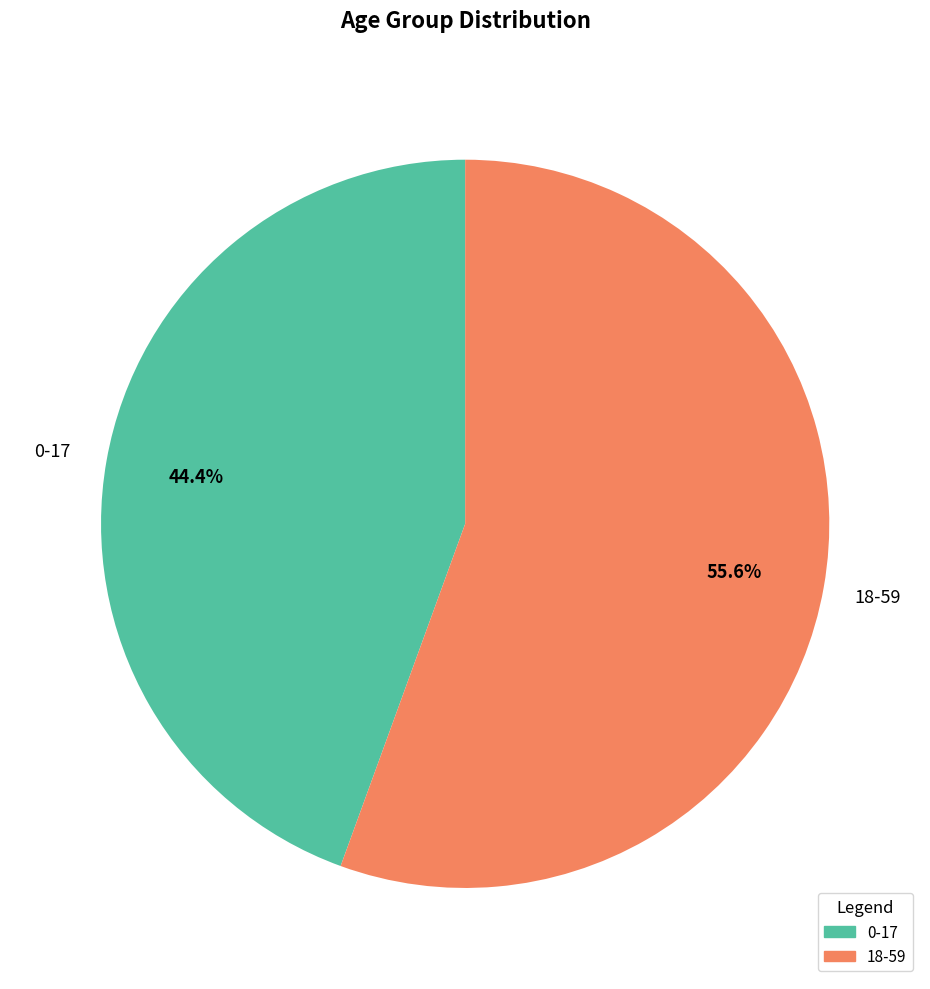

Is it true that 0-17 is 44% of the pie?

True